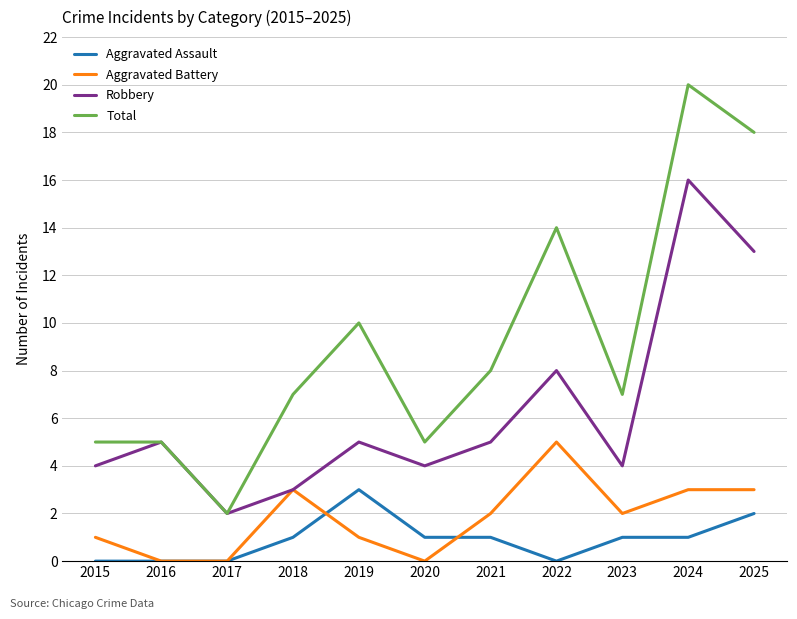

What is the spread (max minus min) of values at 2023?

6